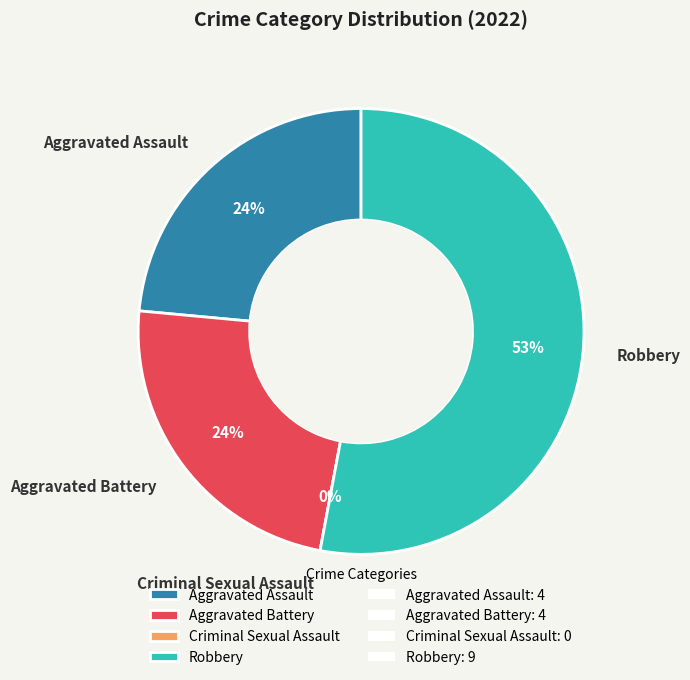

What percentage do Aggravated Assault and Aggravated Battery together represent?

47.1%